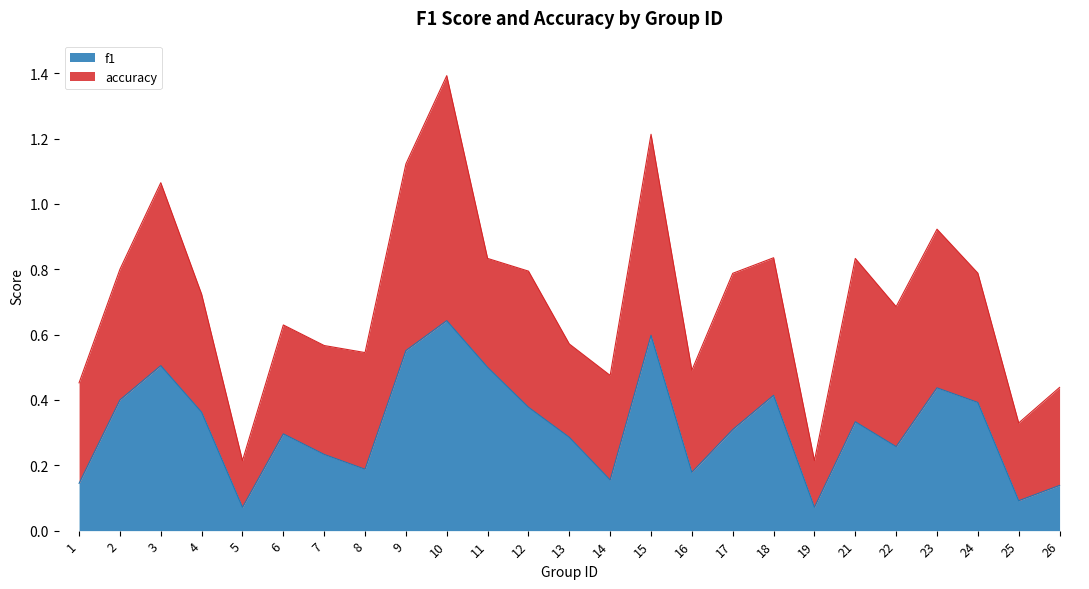

Does the chart display data point markers on the line(s)?

No